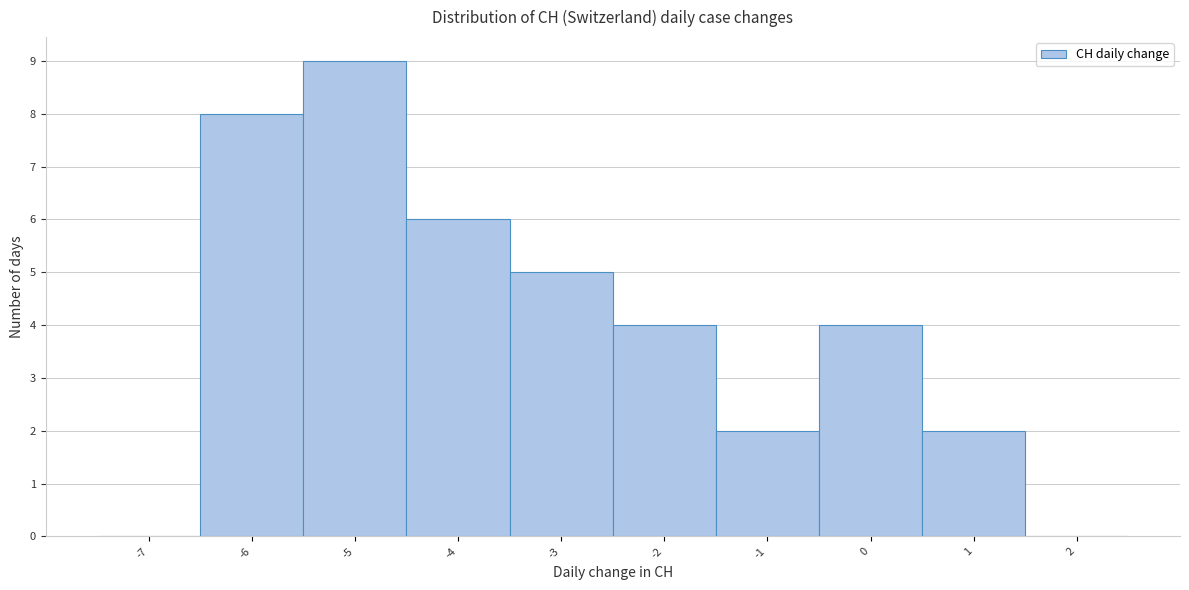

Reading right to left, what are all the values shown in this chart?

2=0	1=2	0=4	-1=2	-2=4	-3=5	-4=6	-5=9	-6=8	-7=0